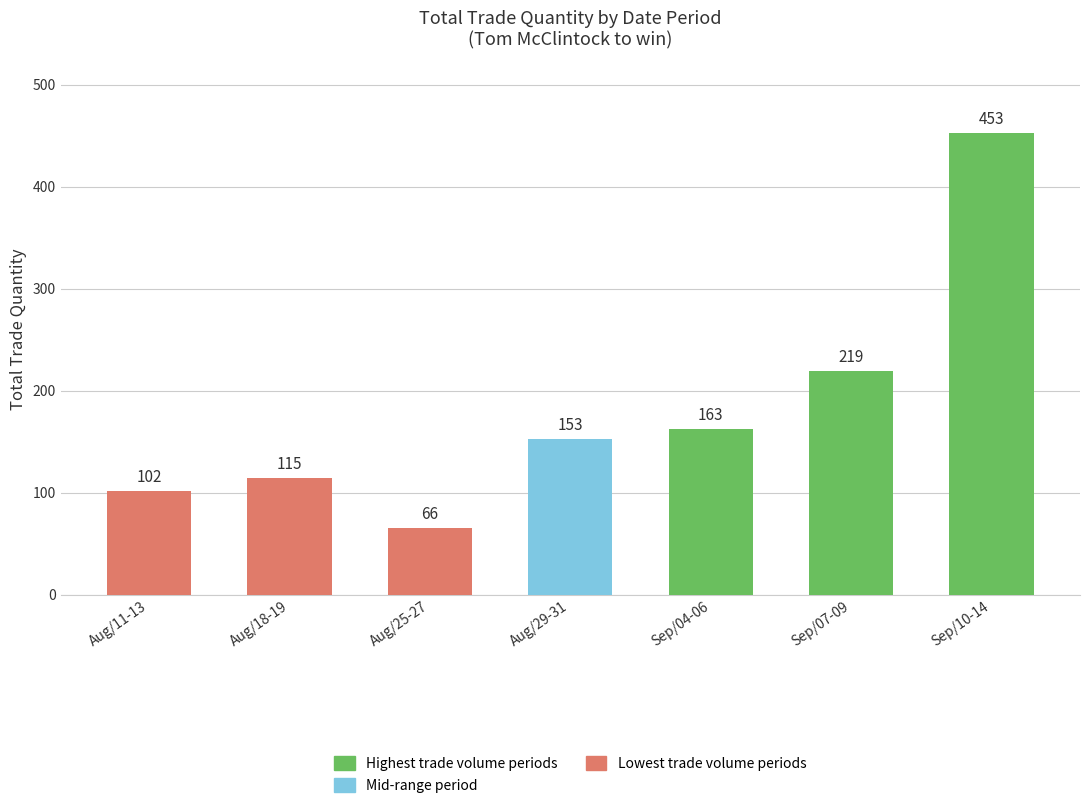

Reading right to left, extract all data points from this chart.

Sep/10-14=453	Sep/07-09=219	Sep/04-06=163	Aug/29-31=153	Aug/25-27=66	Aug/18-19=115	Aug/11-13=102